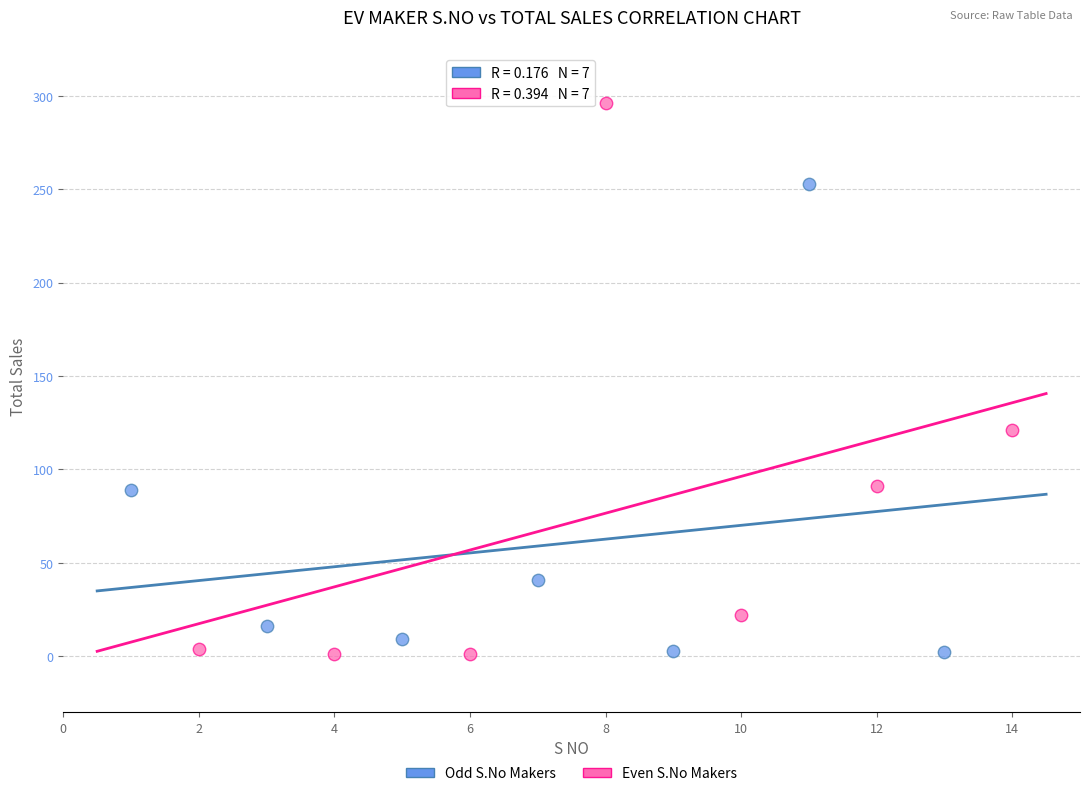

Which series reaches the maximum Y coordinate?

Even S.No Makers